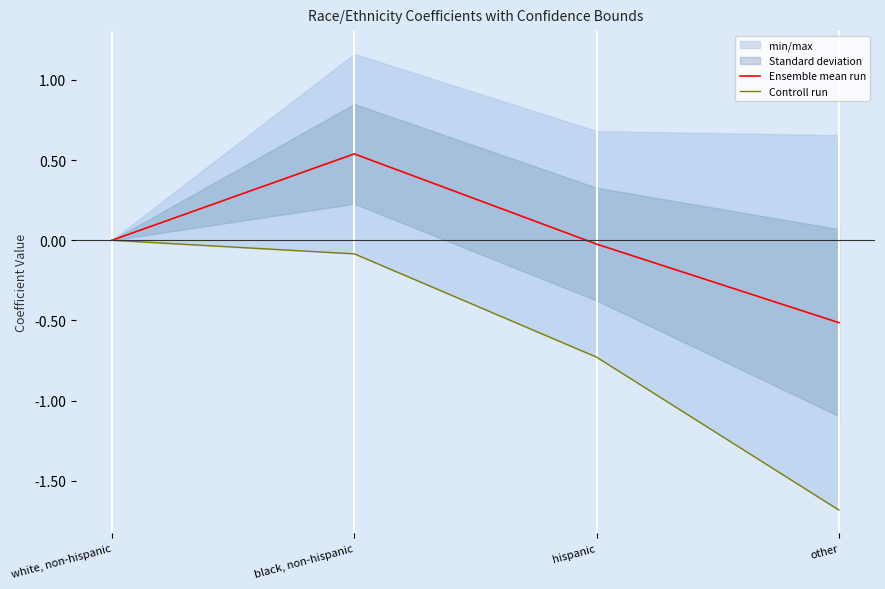

Is this an area chart (filled region under the line)?

No